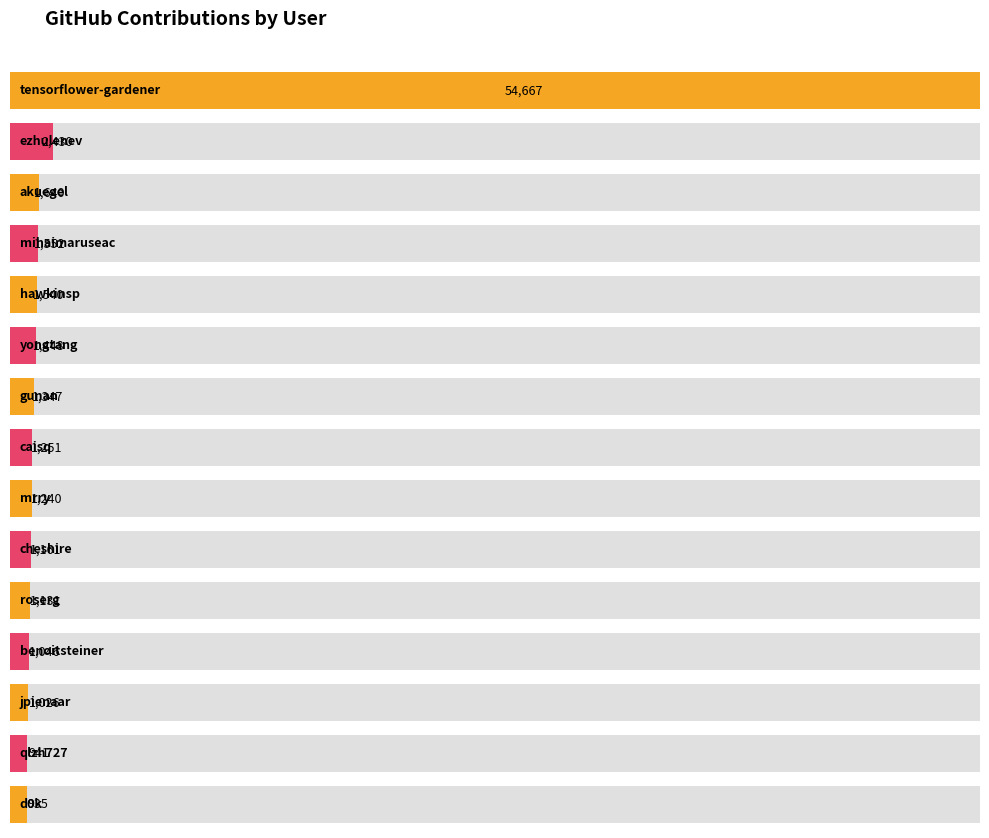

Which has a higher value, roserg or qlzh727?

roserg